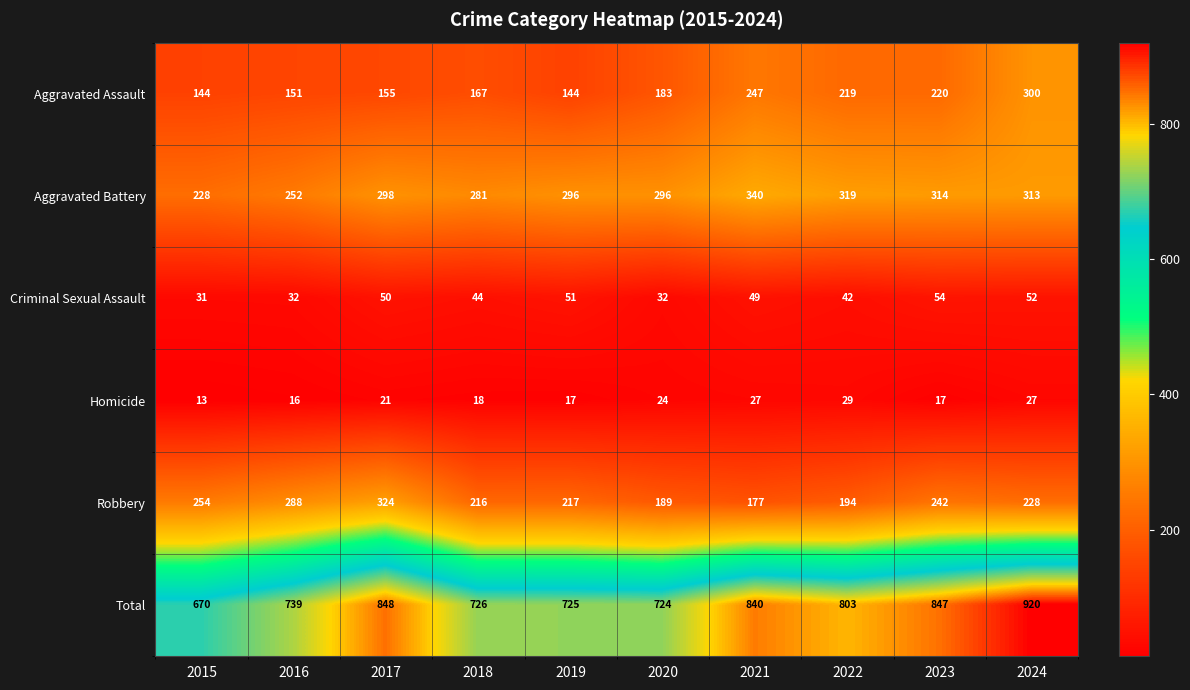

Which series has the widest spread of values?

Total